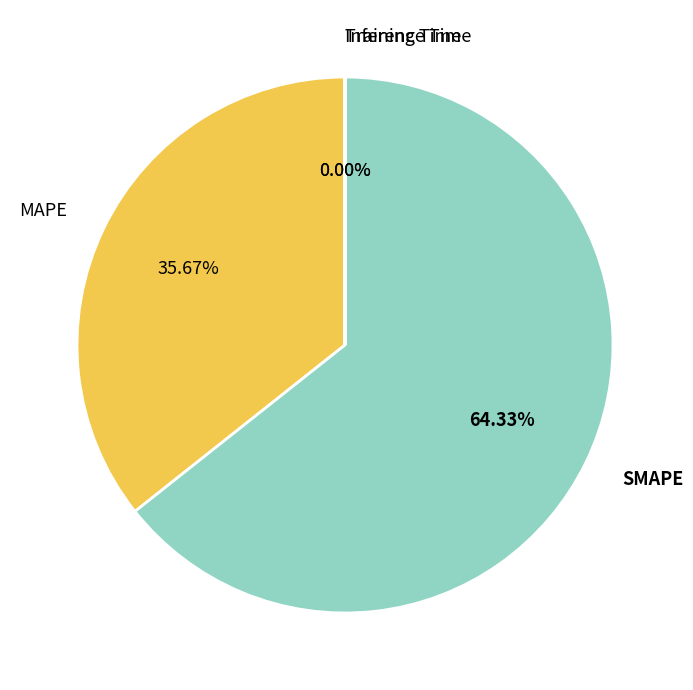

Which slice is the largest?

SMAPE